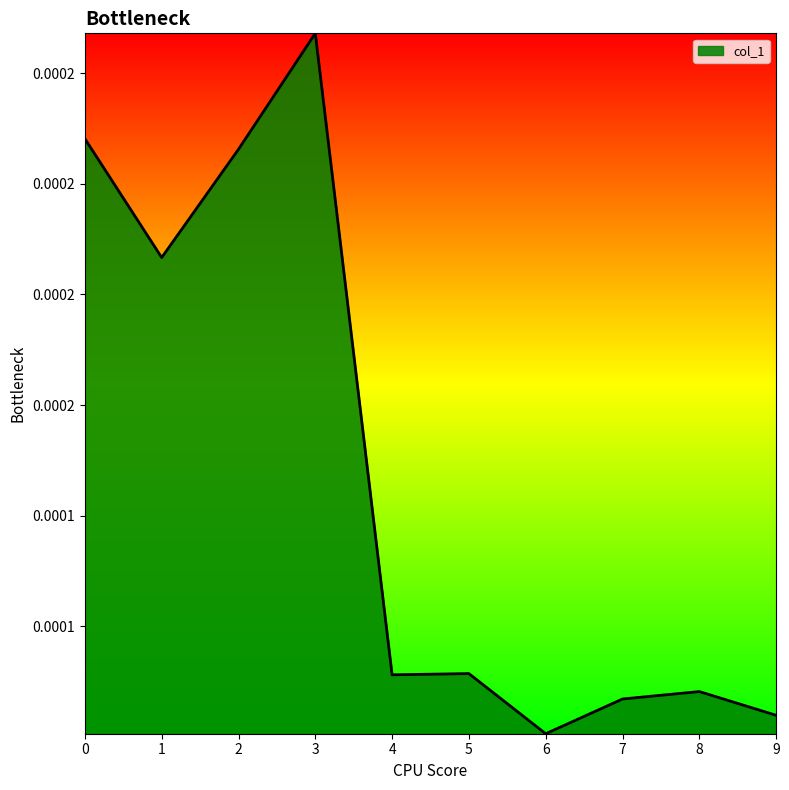

True or false: there are more than 1 points higher than both neighbors.

True